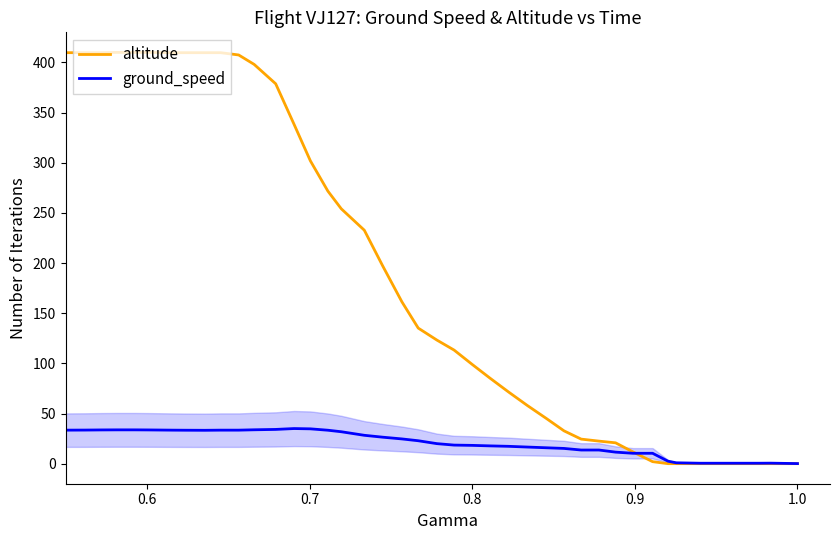

What is the highest value of the ground_speed series?

35.0